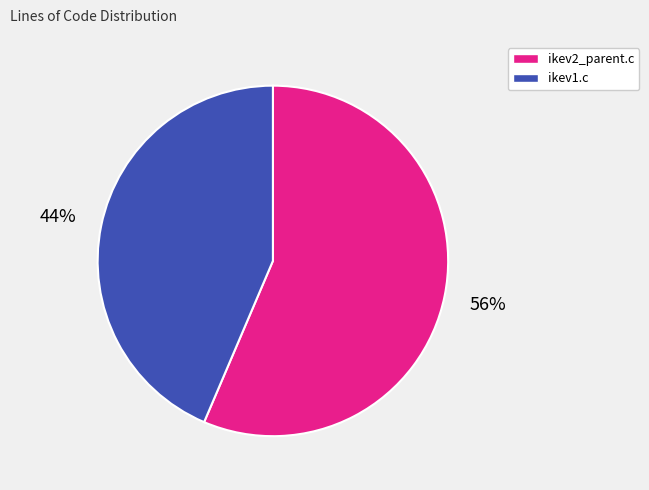

To the nearest percent, what is the combined percentage of ikev2_parent.c and ikev1.c?

100%